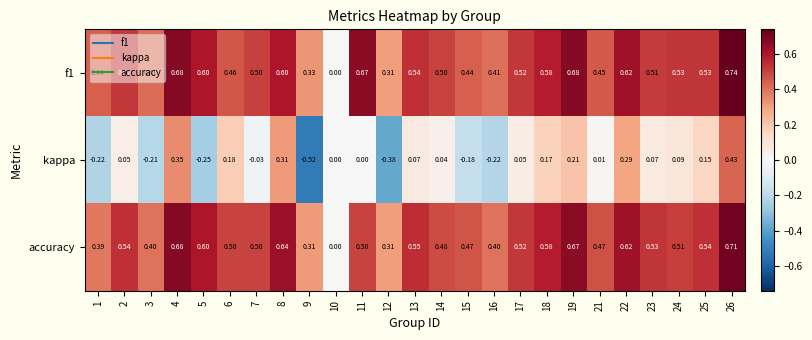

Which series has the largest total across all categories?

f1